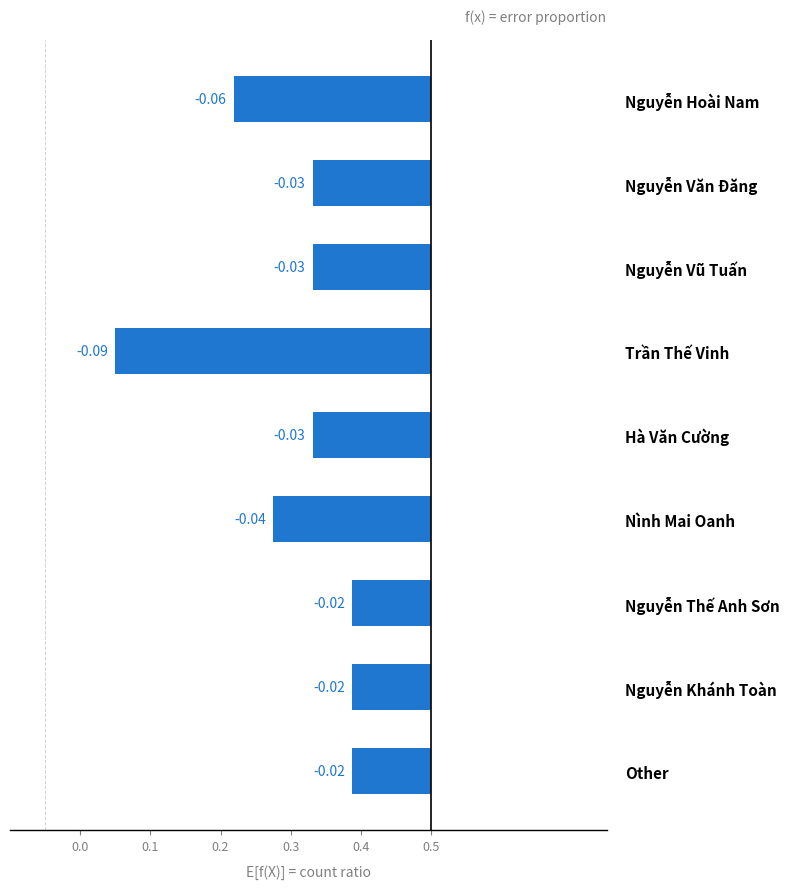

How many bars are there in total?

9